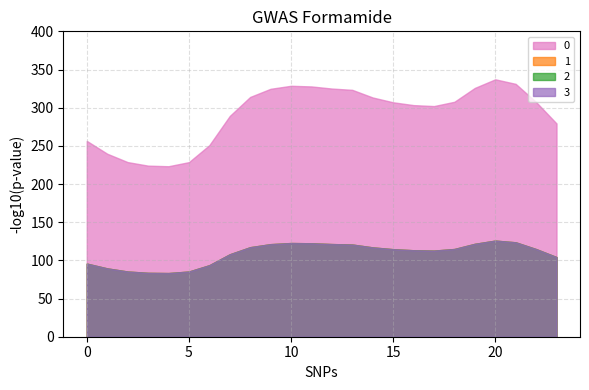

Reading left to right, extract all data points from this chart.

0: 0=256.5	1=239.7	2=228.7	3=224.1	4=223.3	5=228.7	6=250.9	7=289.1	8=314.1	9=324.7	10=328.7	11=327.8	12=325.1	13=323.3	14=313.4	15=307.1	16=303.4	17=302.1	18=307.7	19=325.9	20=337.2	21=331.2	22=307.4	23=279.3
1: 0=95.8	1=89.5	2=85.4	3=83.7	4=83.4	5=85.4	6=93.7	7=107.9	8=117.3	9=121.2	10=122.7	11=122.4	12=121.4	13=120.7	14=117.0	15=114.6	16=113.3	17=112.8	18=114.9	19=121.7	20=125.9	21=123.6	22=114.8	23=104.3
2: 0=95.8	1=89.5	2=85.4	3=83.7	4=83.4	5=85.4	6=93.7	7=107.9	8=117.3	9=121.2	10=122.7	11=122.4	12=121.4	13=120.7	14=117.0	15=114.6	16=113.3	17=112.8	18=114.9	19=121.7	20=125.9	21=123.6	22=114.8	23=104.3
3: 0=95.8	1=89.5	2=85.4	3=83.7	4=83.4	5=85.4	6=93.7	7=107.9	8=117.3	9=121.2	10=122.7	11=122.4	12=121.4	13=120.7	14=117.0	15=114.6	16=113.3	17=112.8	18=114.9	19=121.7	20=125.9	21=123.6	22=114.8	23=104.3